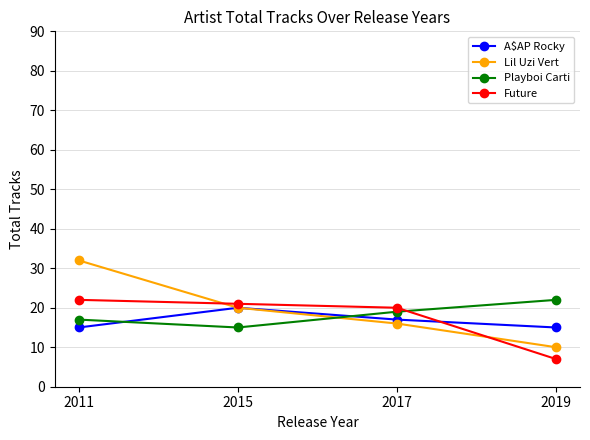

What is the spread (max minus min) of values at 2019?

15